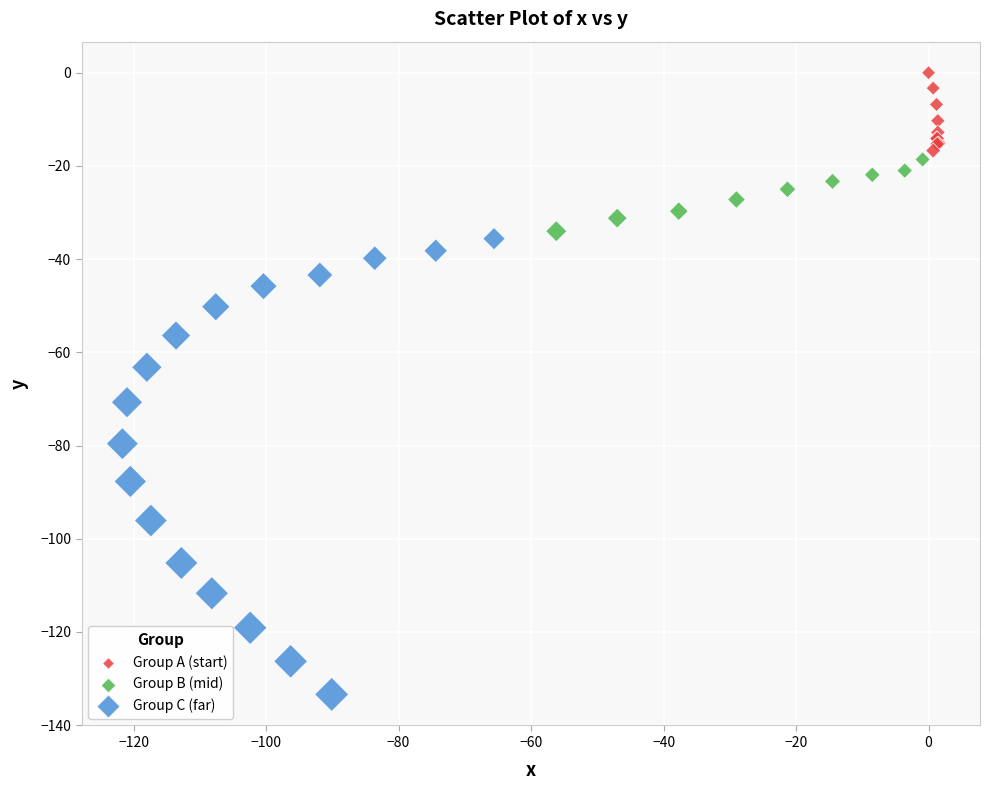

Which series reaches the minimum Y coordinate?

Group C (far)